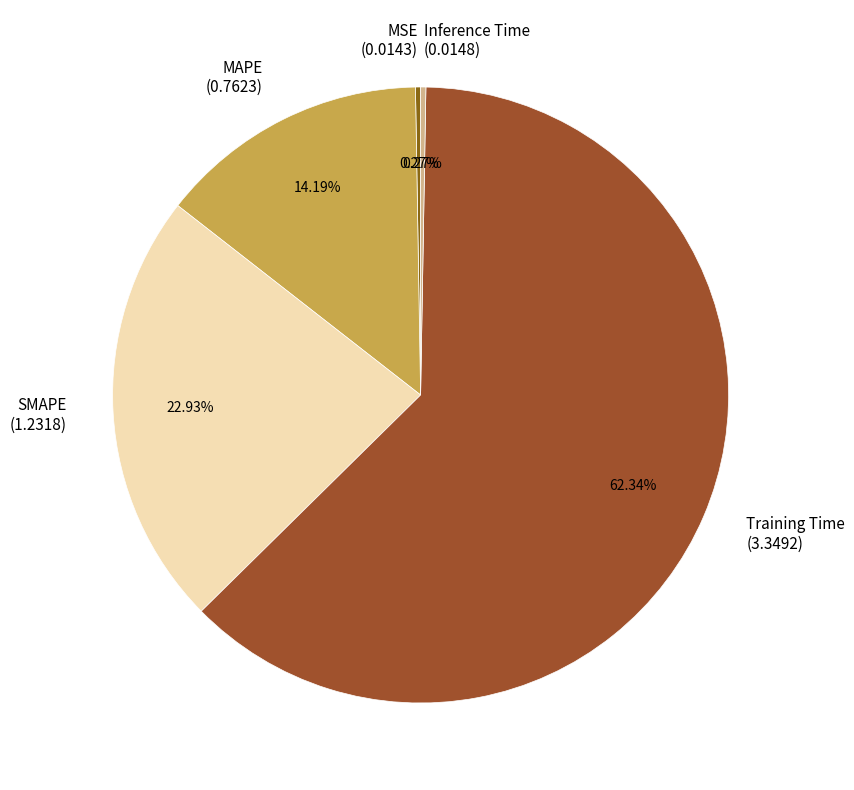

Which has a higher value, Training Time (3.3492) or SMAPE (1.2318)?

Training Time (3.3492)